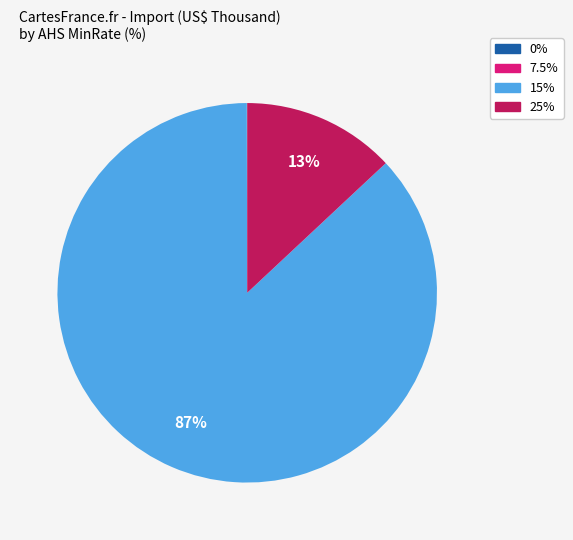

To the nearest percent, what is the average slice percentage?

25%